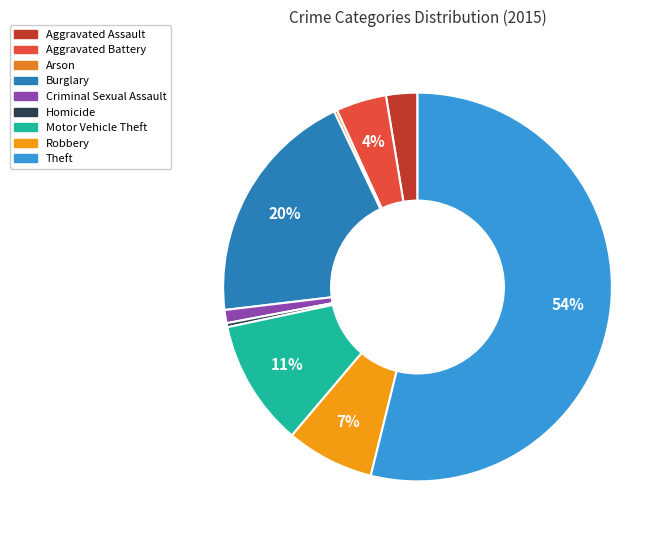

What percentage is the Criminal Sexual Assault slice, to the nearest percent?

1%